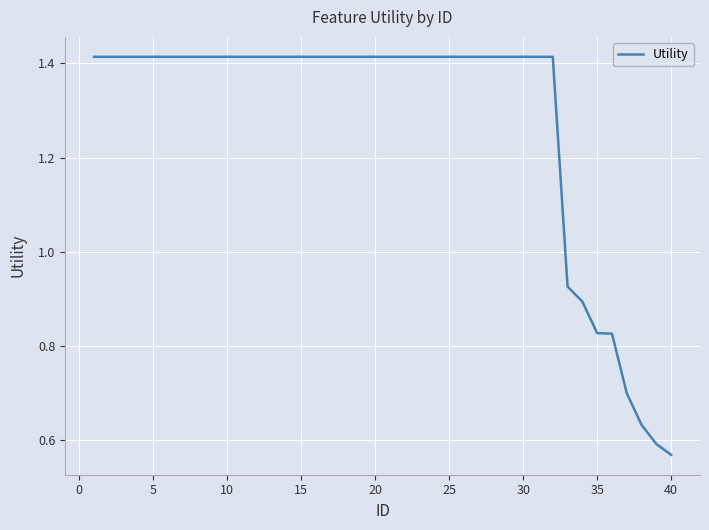

How many values are below 1?

8